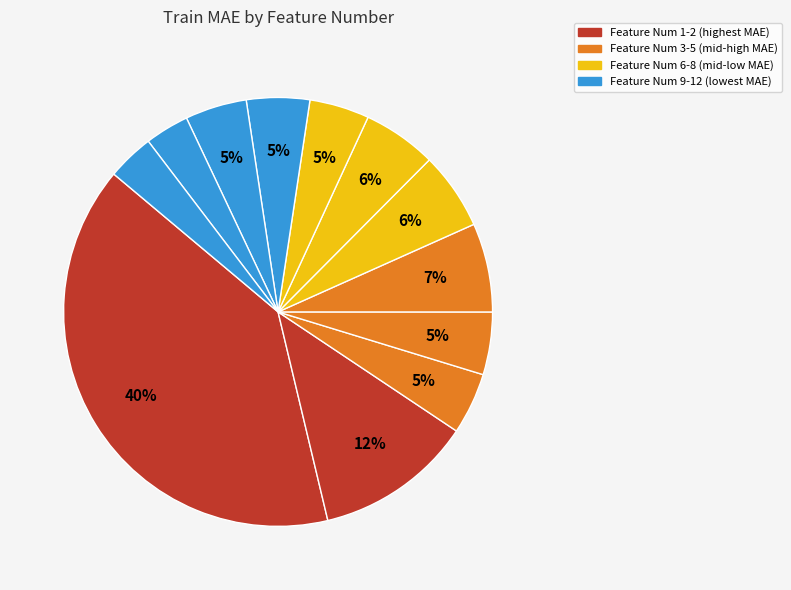

Which slice is the smallest?

11